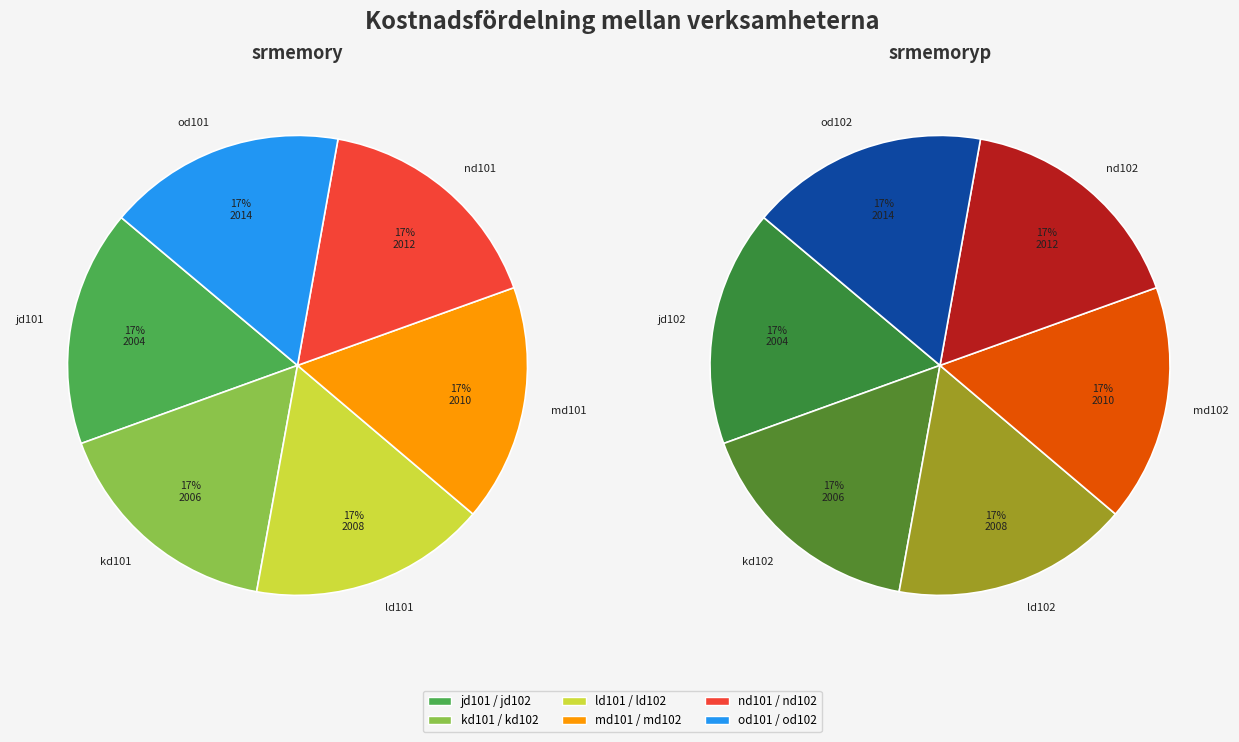

What portion of the pie excludes md101?

83.3%